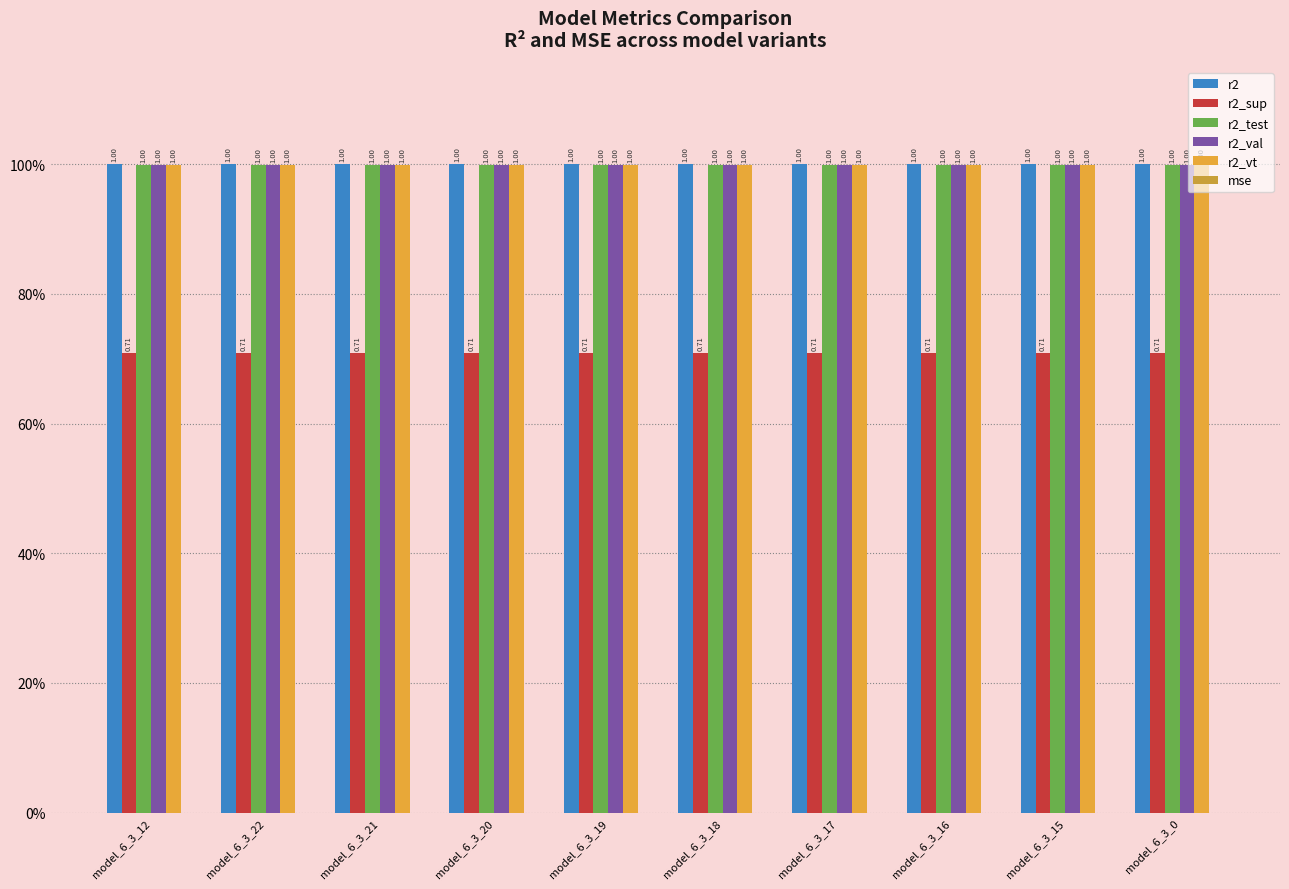

Reading right to left, extract all data points from this chart.

r2: 1.0	1.0	1.0	1.0	1.0	1.0	1.0	1.0	1.0	1.0
r2_sup: 0.7	0.7	0.7	0.7	0.7	0.7	0.7	0.7	0.7	0.7
r2_test: 1.0	1.0	1.0	1.0	1.0	1.0	1.0	1.0	1.0	1.0
r2_val: 1.0	1.0	1.0	1.0	1.0	1.0	1.0	1.0	1.0	1.0
r2_vt: 1.0	1.0	1.0	1.0	1.0	1.0	1.0	1.0	1.0	1.0
mse: 0.0	0.0	0.0	0.0	0.0	0.0	0.0	0.0	0.0	0.0